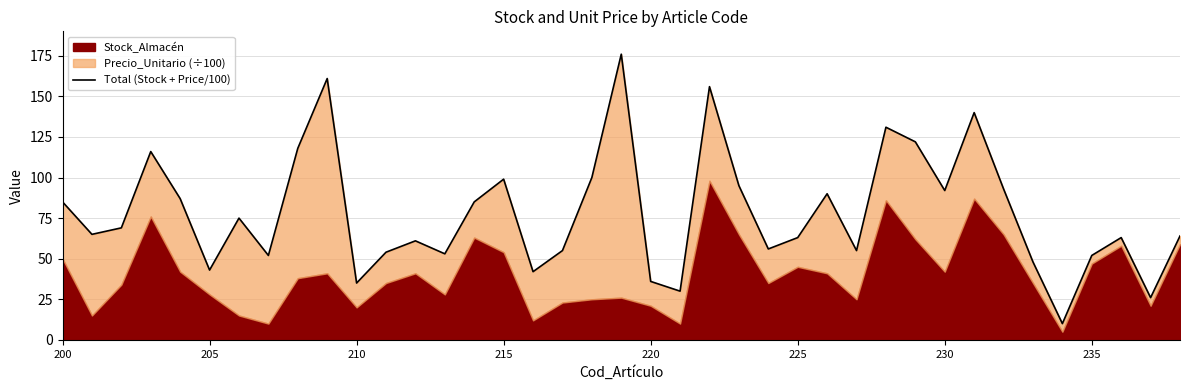

How many data points does each series have?

39